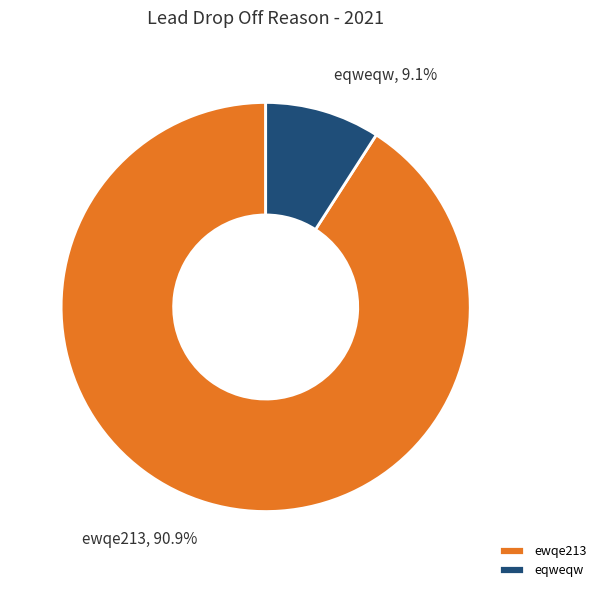

Is there a majority slice in this chart?

Yes